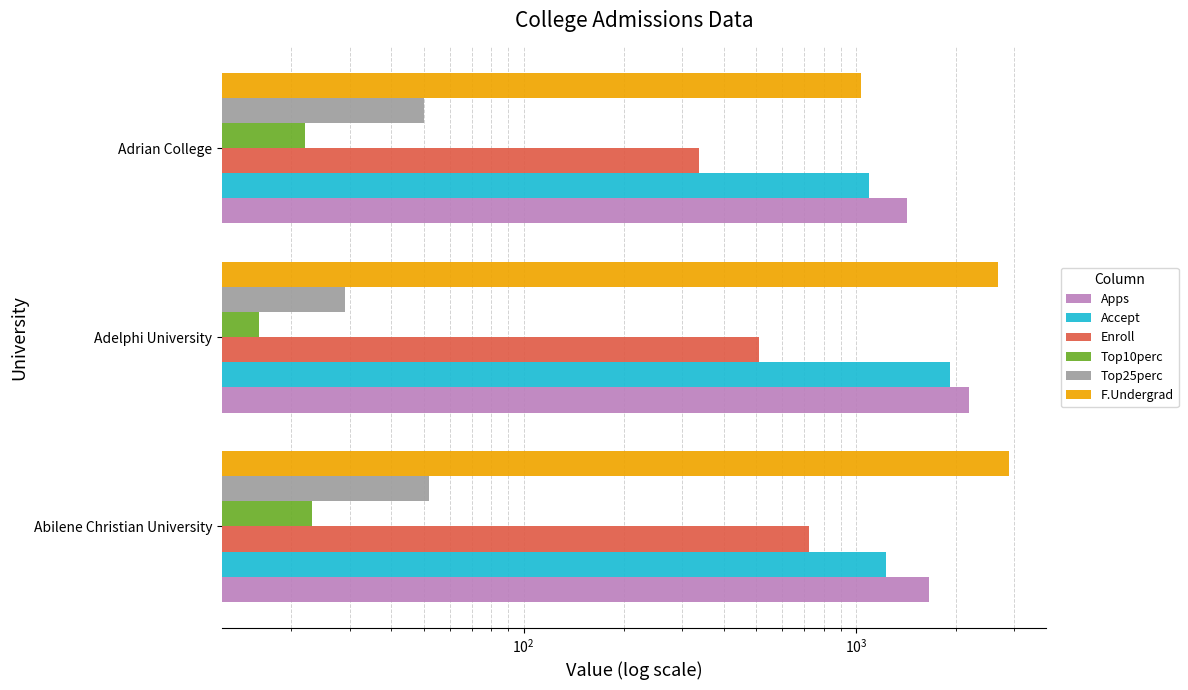

How many data points in Accept are above 1232?

1